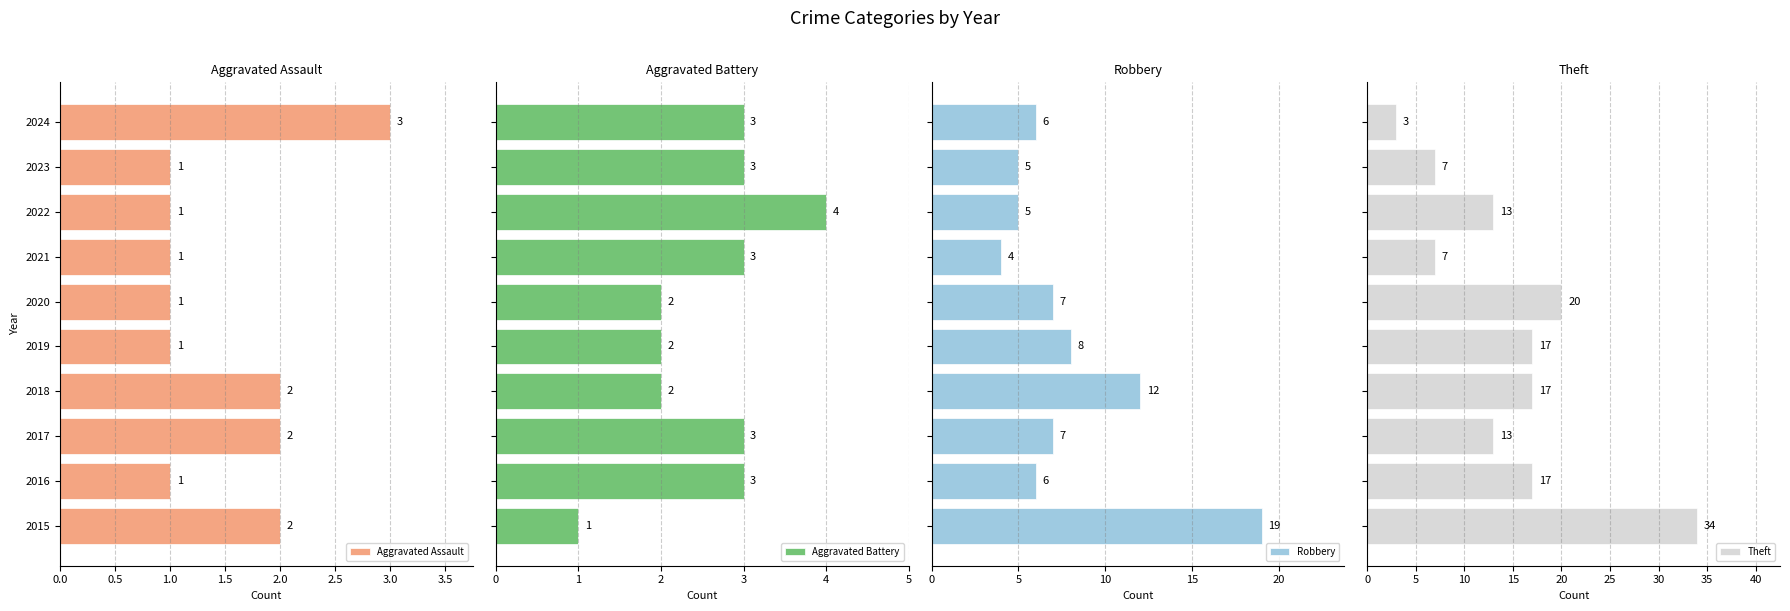

What is the approximate value of Aggravated Assault at 2024?

3